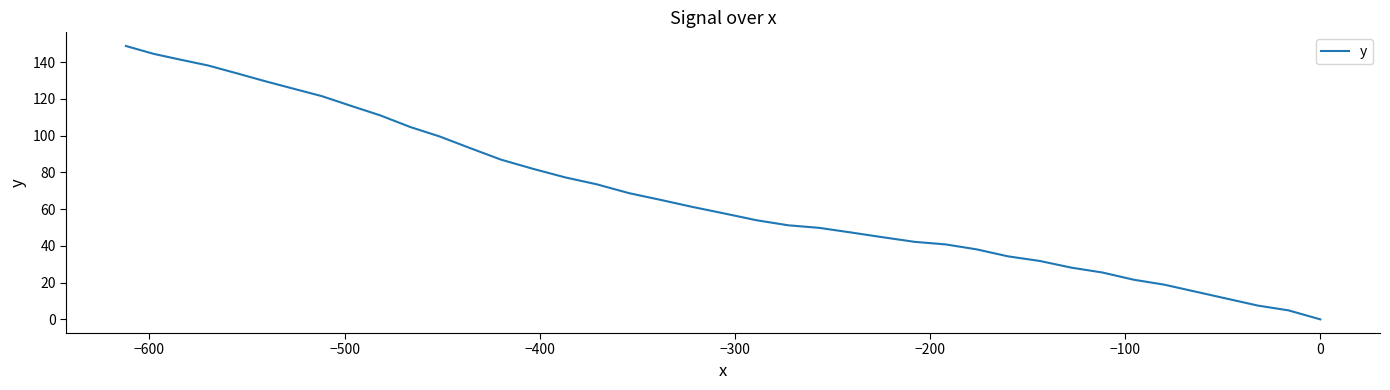

The chart shows a value of 82.5 at 36. True or false?

False